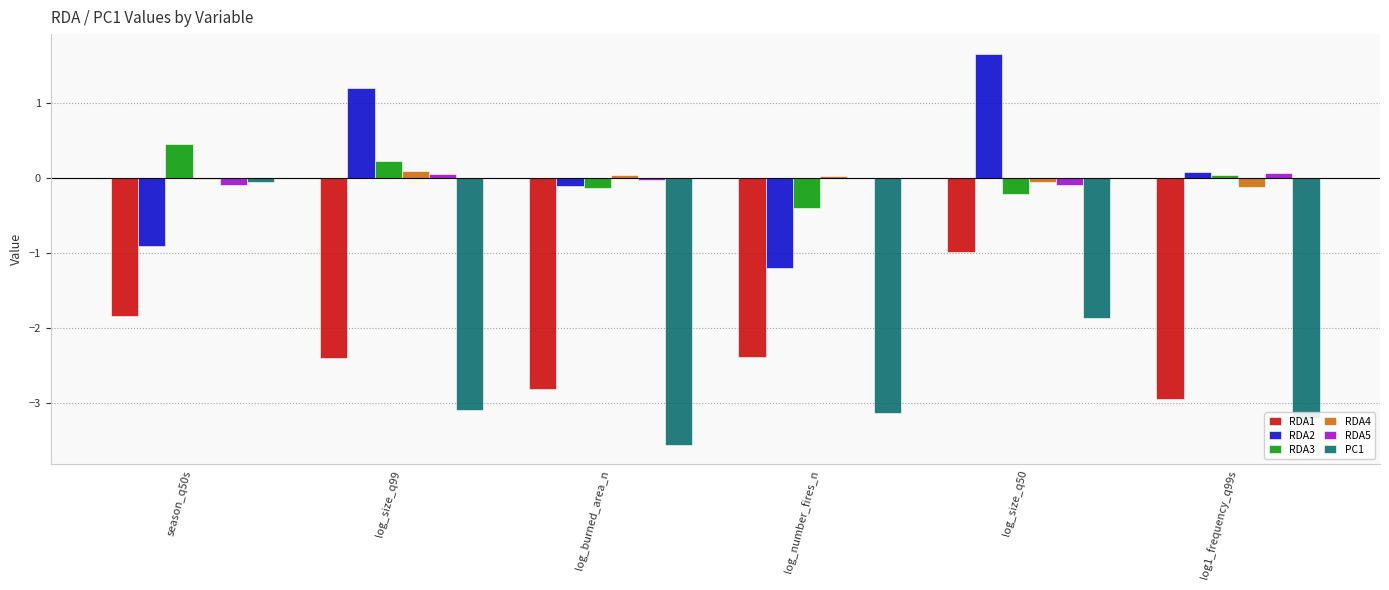

What is the sum of all RDA1 values?

-13.4